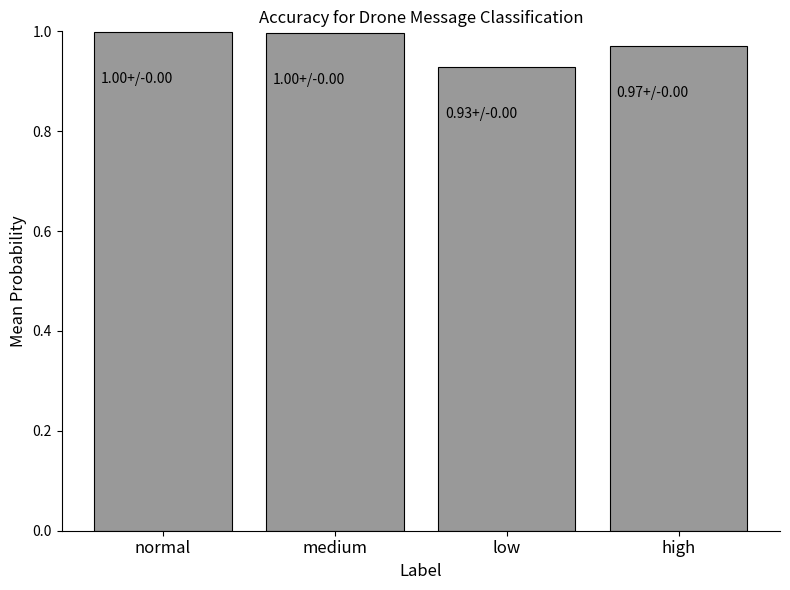

What is the difference between the maximum and minimum values?

0.1